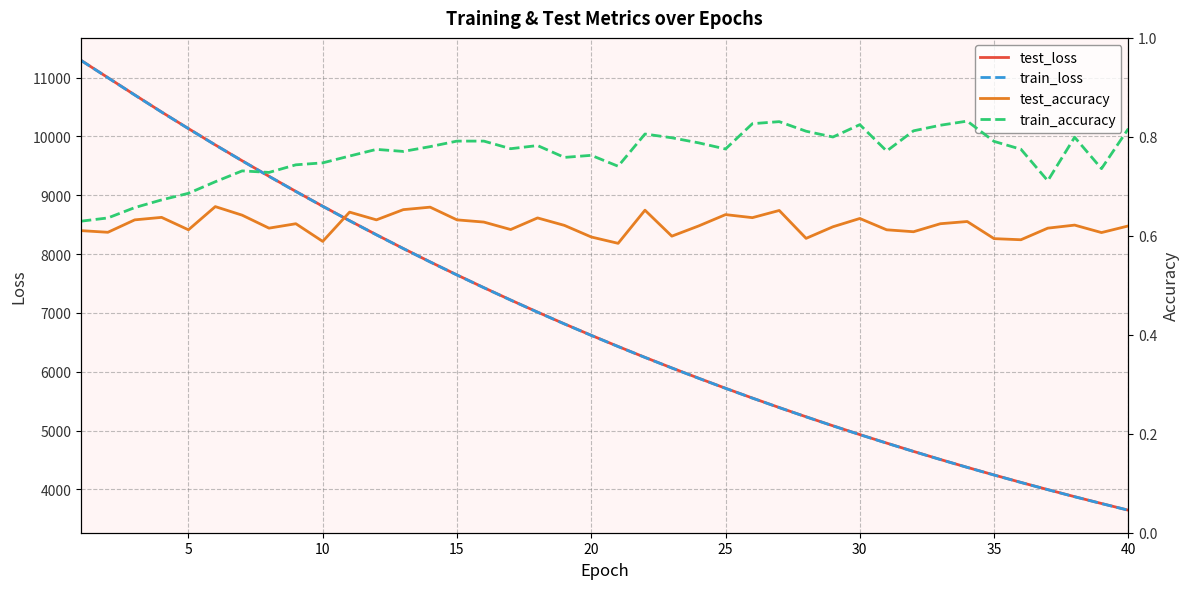

True or false: test_loss has more than 0 points higher than both neighbors.

False